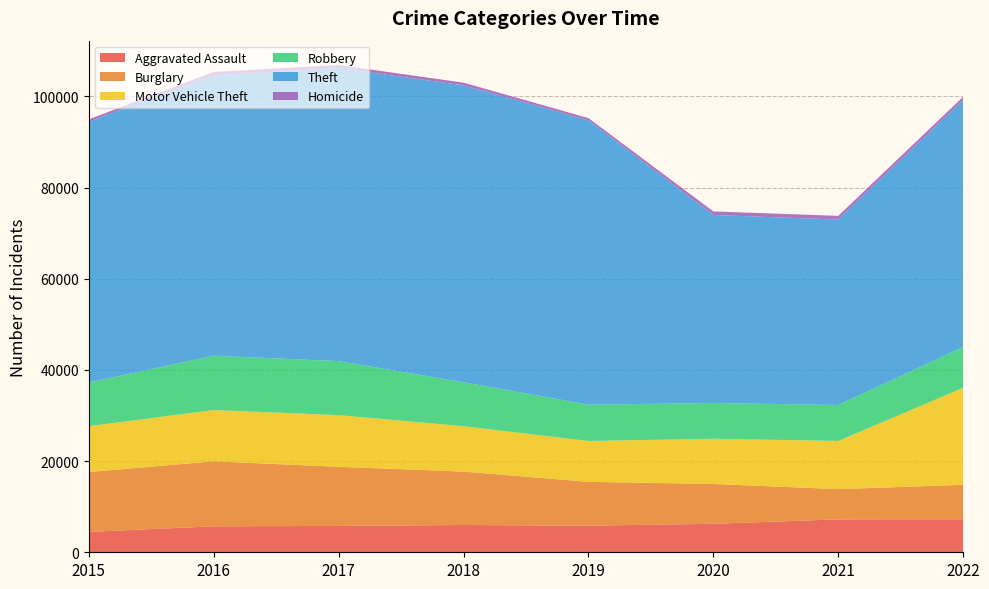

Reading left to right, transcribe all the data shown in this chart.

Aggravated Assault: 4471	5697	5779	5982	5834	6249	7220	7251
Burglary: 13138	14251	12970	11717	9617	8733	6636	7548
Motor Vehicle Theft: 10045	11249	11332	9958	8957	9919	10561	21280
Robbery: 9596	11917	11848	9639	7968	7844	7889	8942
Theft: 57217	61465	64276	65124	62364	41234	40681	54193
Homicide: 496	784	672	587	498	786	802	706